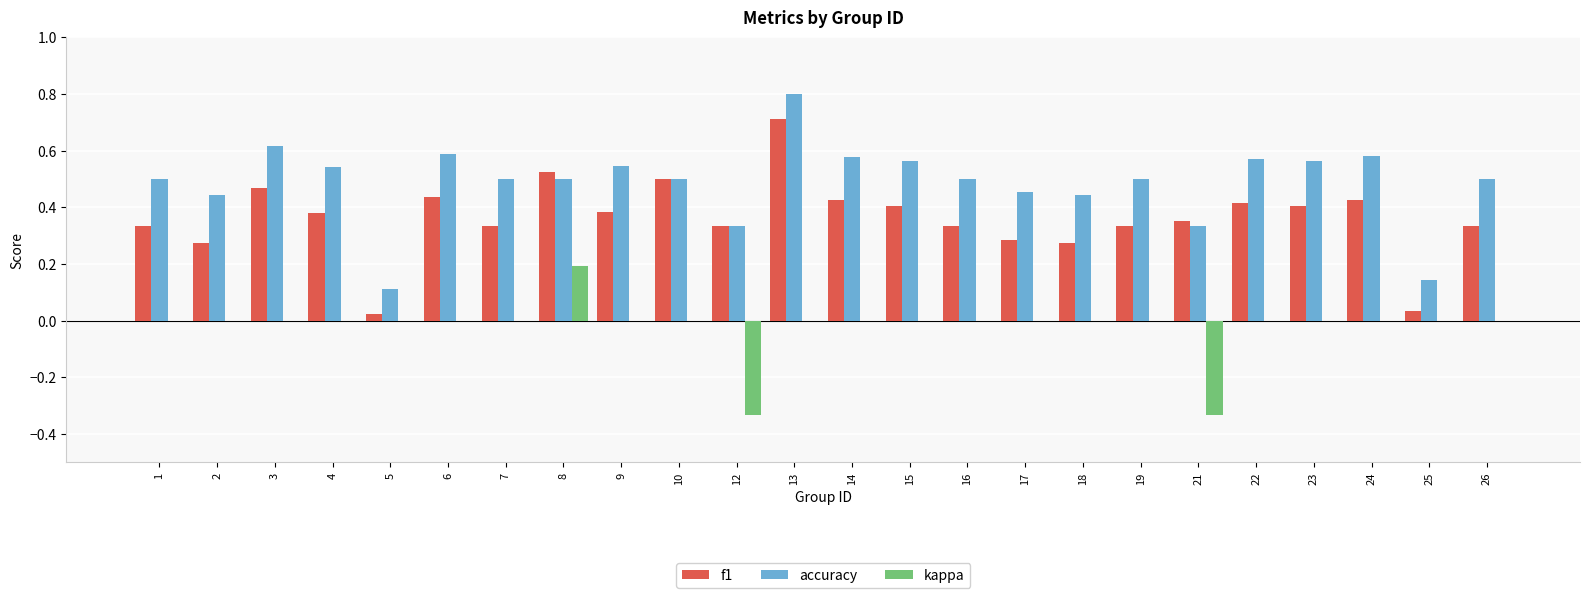

Between 7 and 15, which series saw the biggest shift?

f1